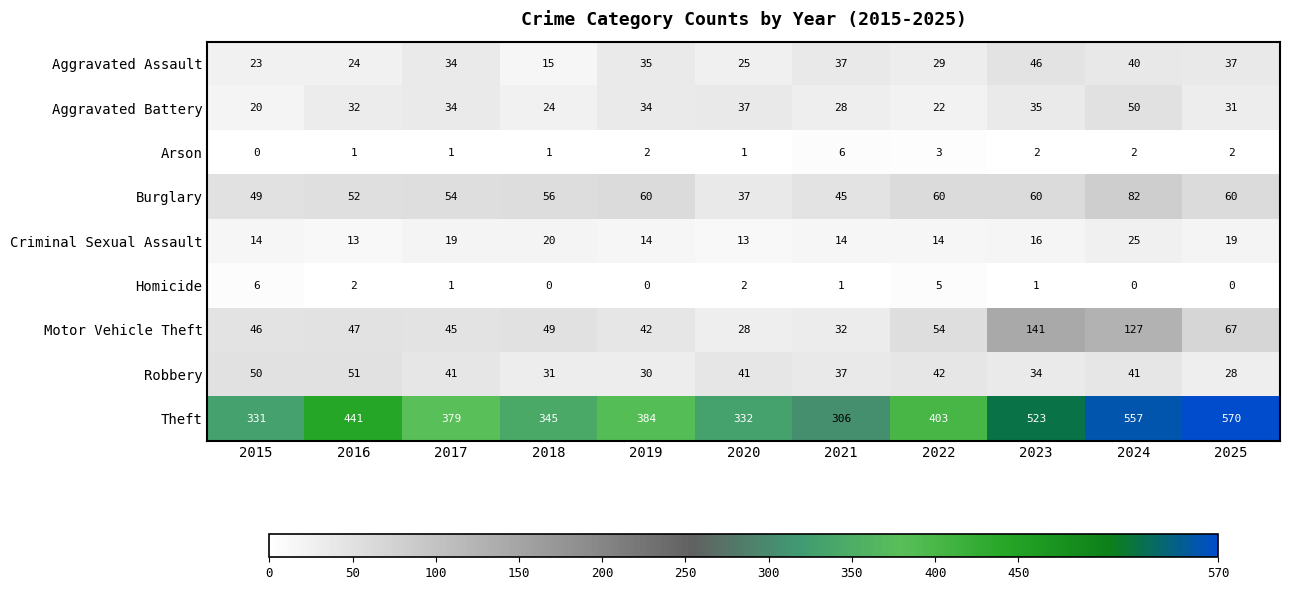

Which category has the highest value in the Aggravated Assault series?

2023